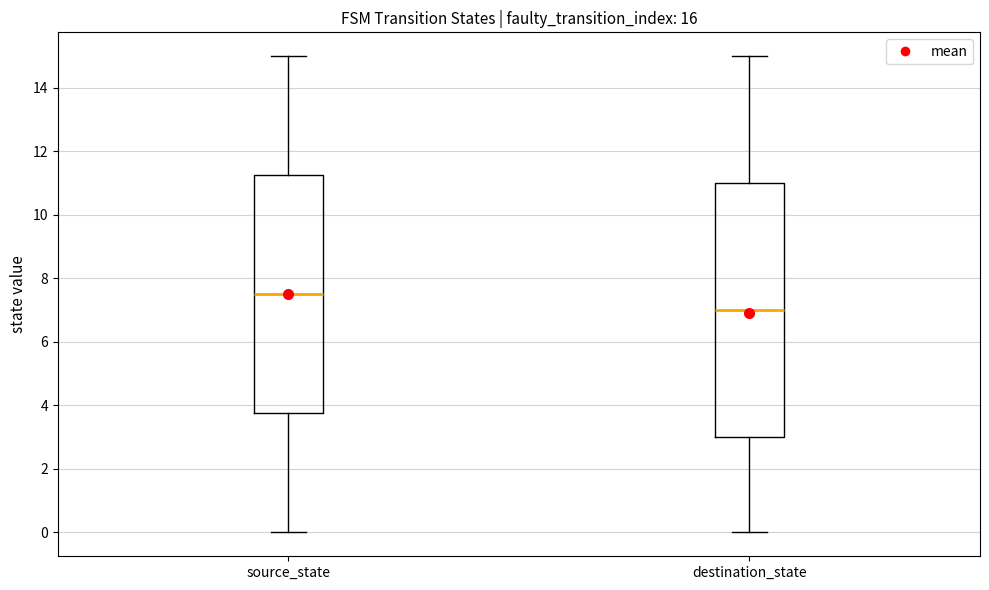

Reading left to right, read every box against the y-axis: the position of its median line, the range the box covers, and the ends of its whiskers. The values are not printed on the chart, so give them approximately, as read against the axis.

source_state: median 7.6, box 3.8 to 11.2, whiskers 0.0 to 15.0
destination_state: median 7.0, box 3.0 to 11.0, whiskers 0.0 to 15.0